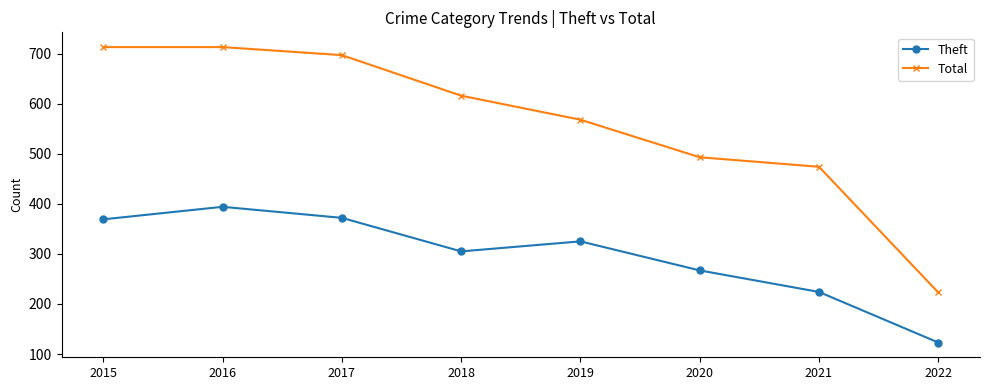

Rank the series at 2018 from highest to lowest value.

Total, Theft